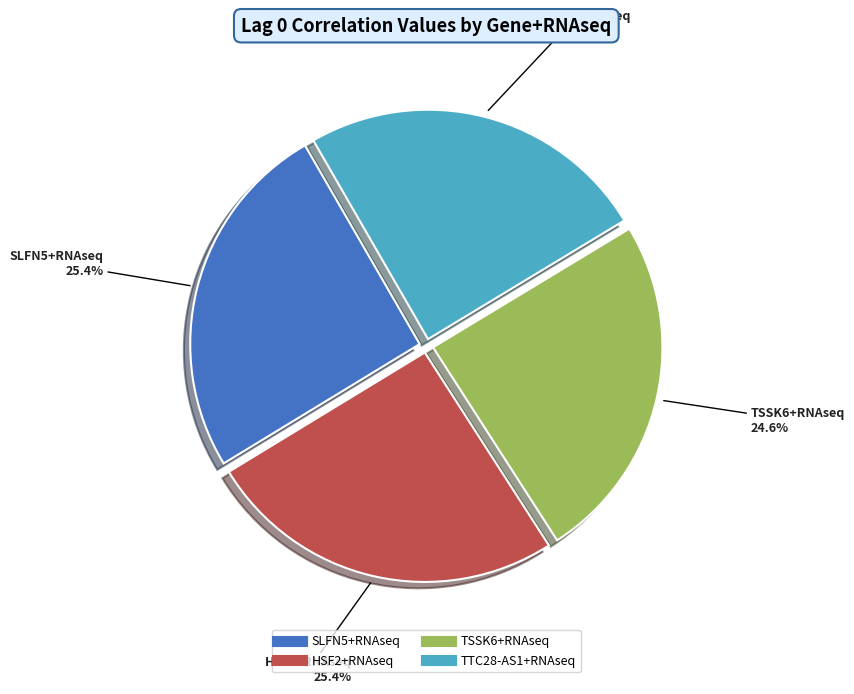

Is there any slice that represents more than half of the pie?

No